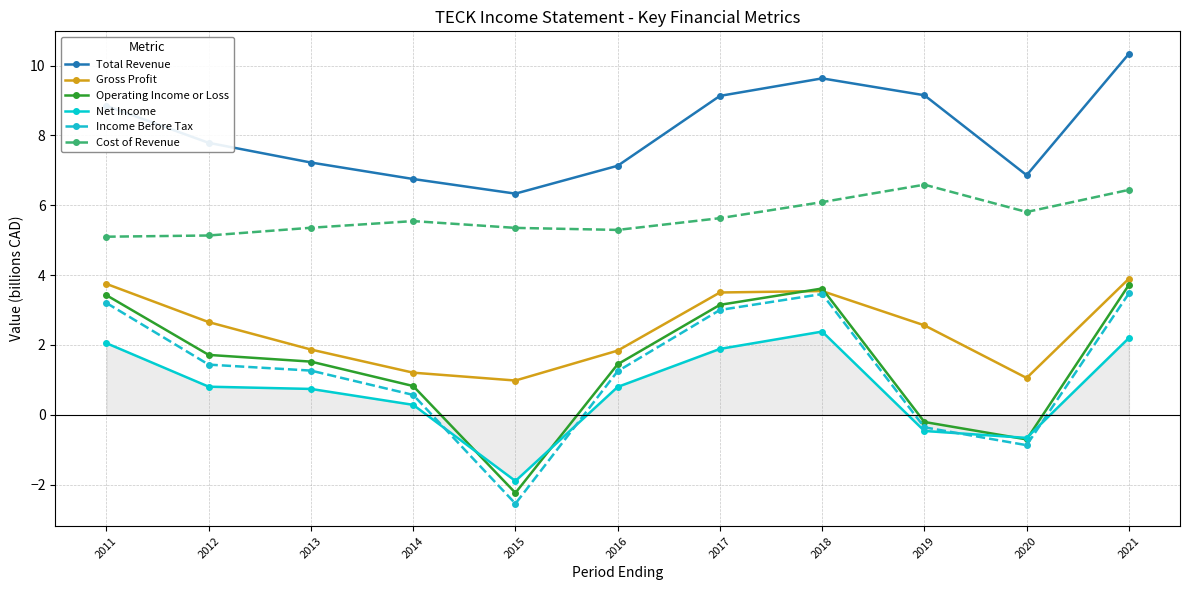

True or false: Cost of Revenue and Gross Profit intersect in this chart.

False